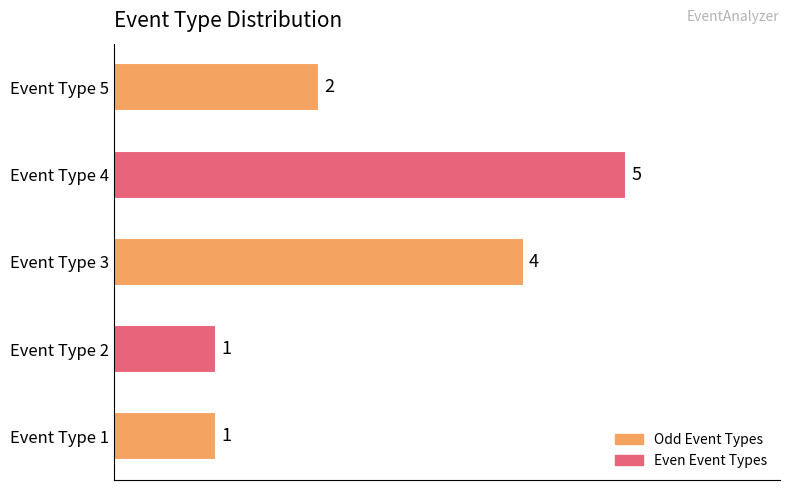

What is the difference between the maximum and minimum values?

4